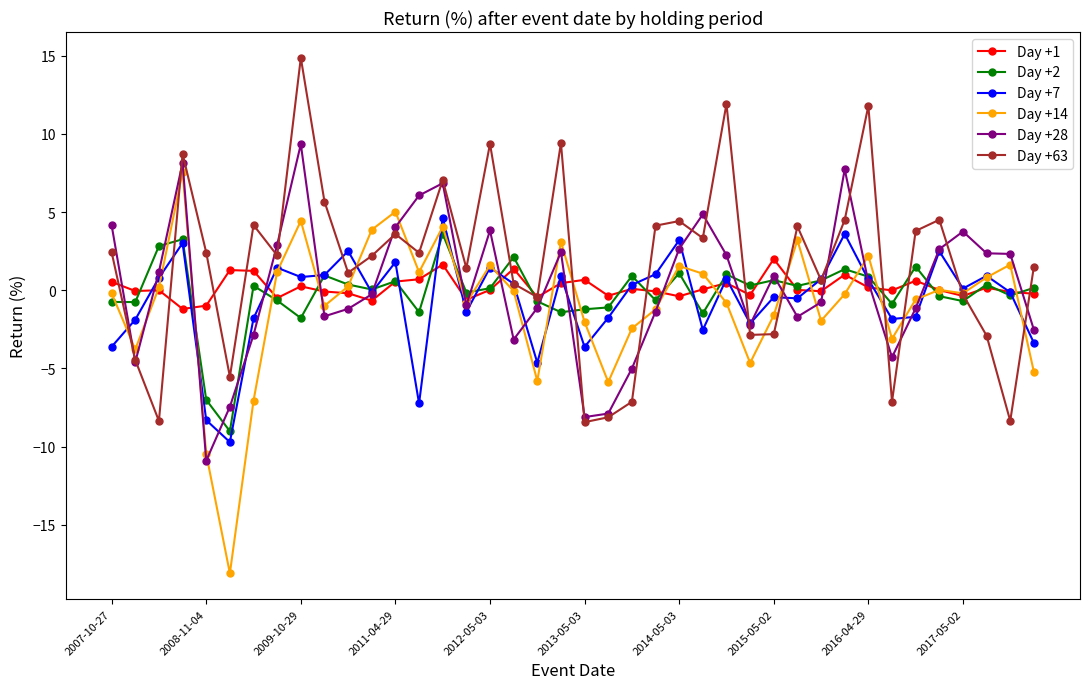

What is the greatest value displayed?

14.9